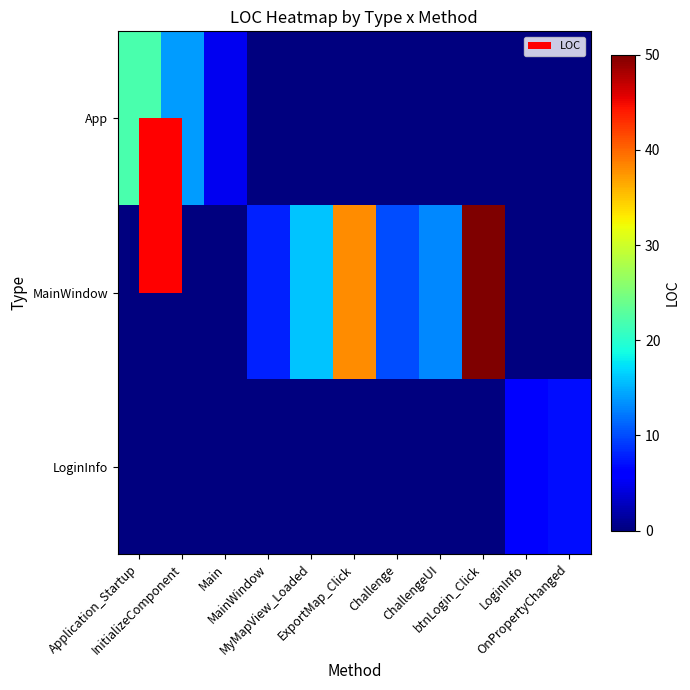

Which series changed the most between MyMapView_Loaded and ExportMap_Click?

MainWindow